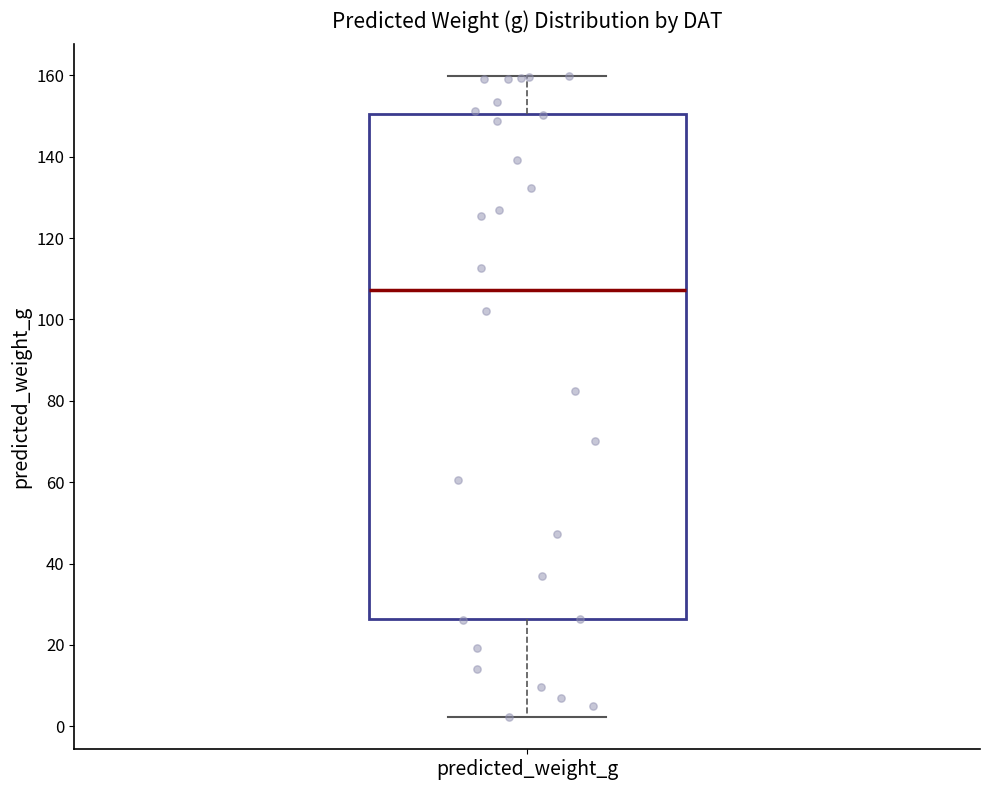

Read this box plot against the y-axis: the position of the median line, the range covered by the box, and the ends of both whiskers. The values are not printed on the chart, so give them approximately, as read against the axis.

median 108, box 26 to 150, whiskers 2 to 160